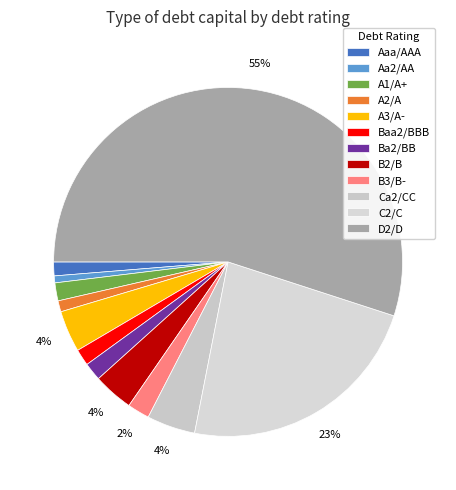

Is there a majority slice in this chart?

Yes